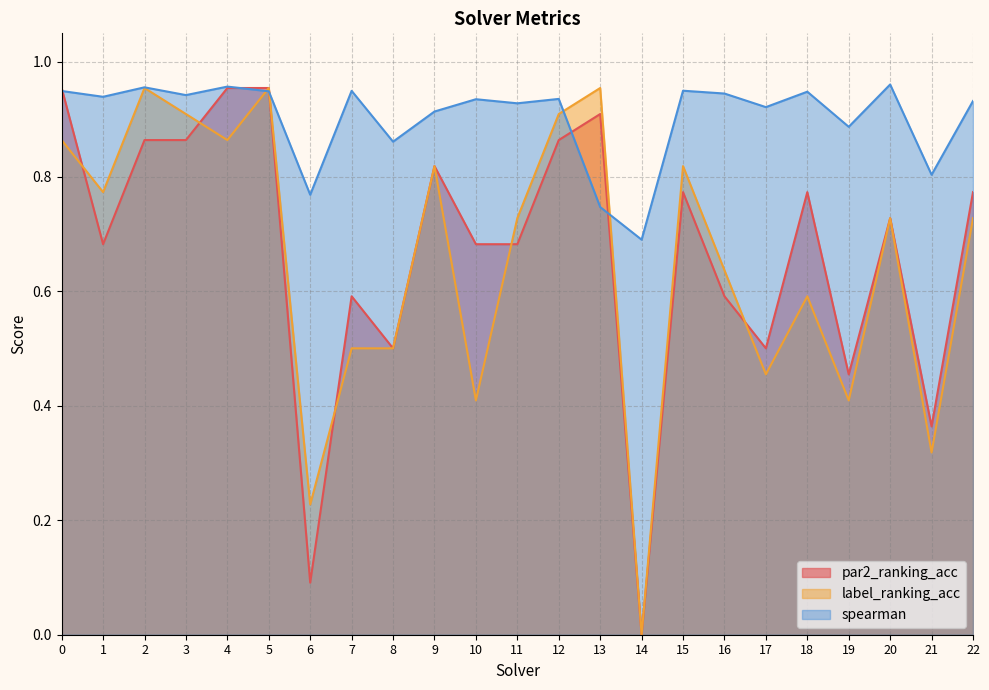

Which series has the largest range (max minus min)?

par2_ranking_acc